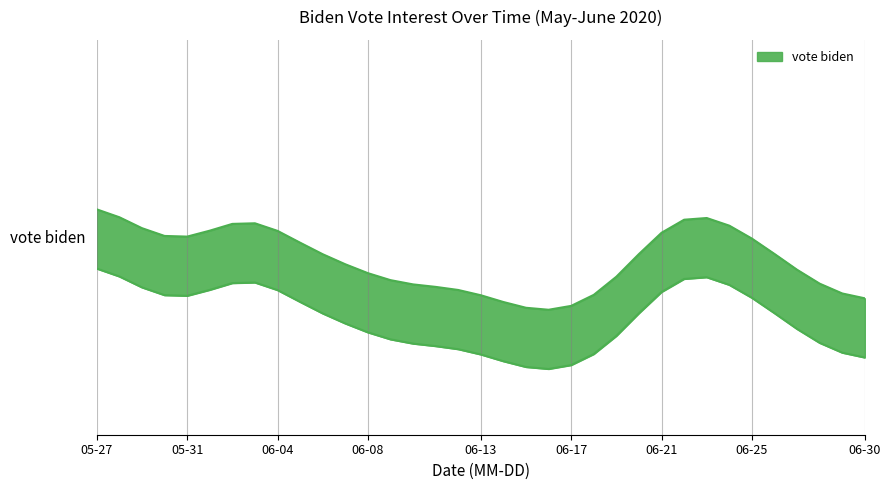

Rank the categories by value from highest to lowest.

2020-06-02, 2020-05-27, 2020-06-22, 2020-06-03, 2020-06-21, 2020-06-23, 2020-06-26, 2020-06-07, 2020-05-30, 2020-06-25, 2020-06-06, 2020-06-04, 2020-05-28, 2020-05-31, 2020-05-29, 2020-06-12, 2020-06-24, 2020-06-10, 2020-06-28, 2020-06-13, 2020-06-18, 2020-06-09, 2020-06-19, 2020-06-16, 2020-06-30, 2020-06-11, 2020-06-20, 2020-06-05, 2020-06-14, 2020-06-08, 2020-06-29, 2020-06-27, 2020-06-15, 2020-06-17, 2020-06-01